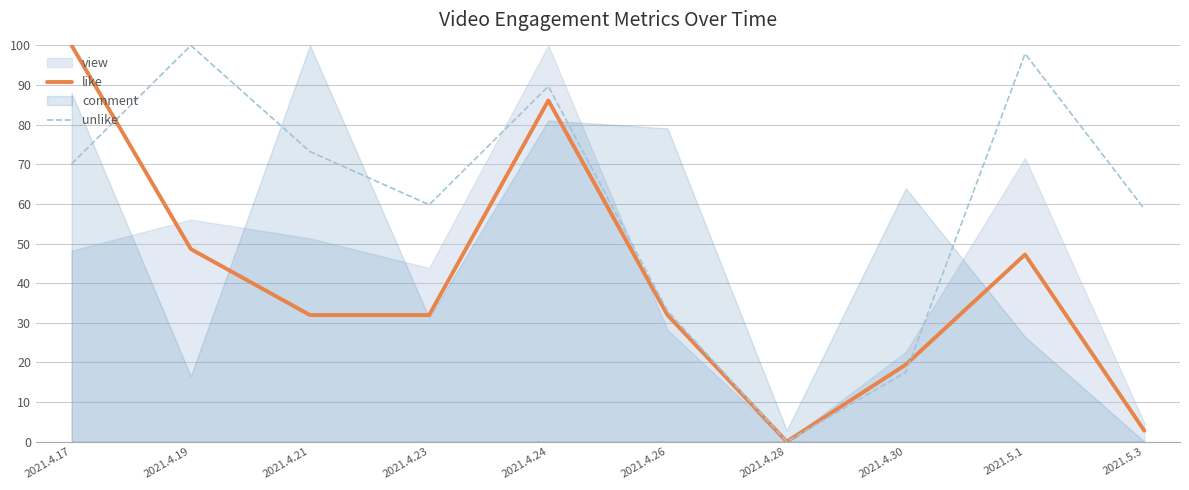

At which label does unlike first exceed 70?

2021.4.17